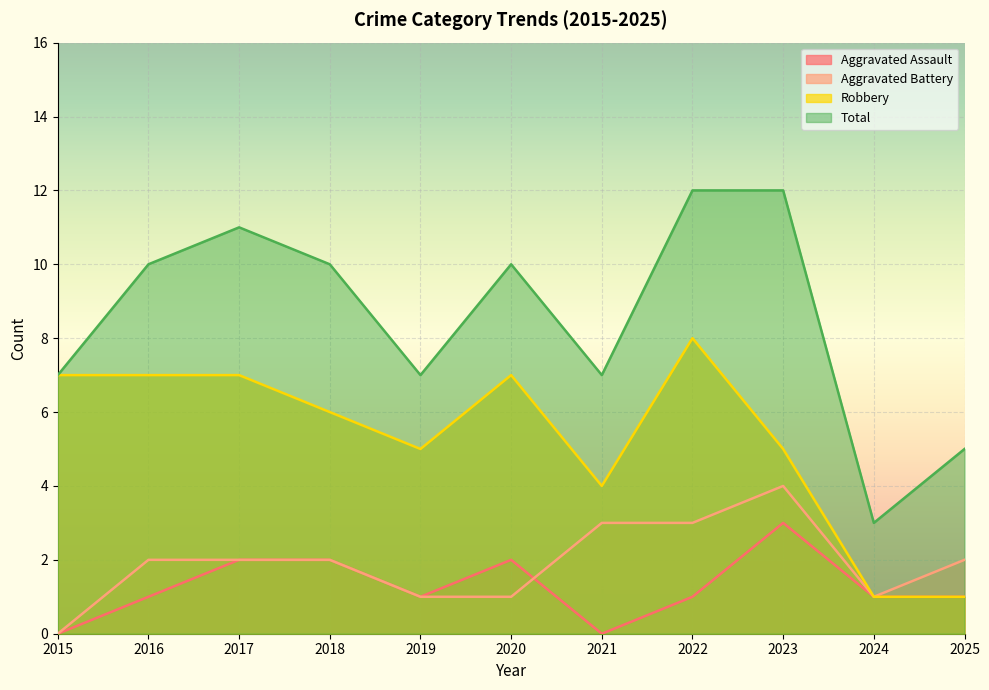

What is the difference between the Aggravated Battery values at 2015 and 2019?

1